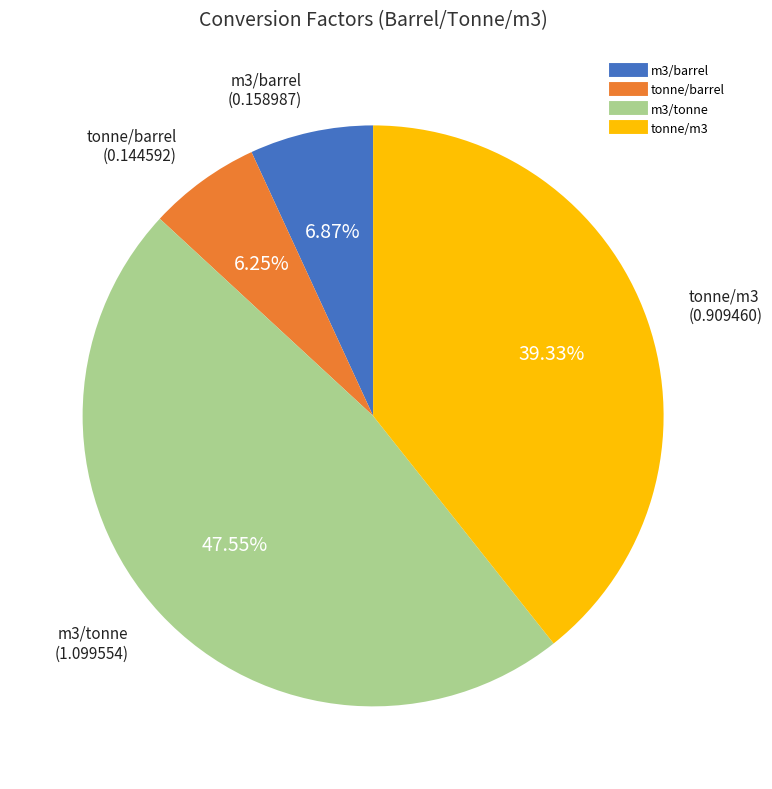

Count the number of slices in the pie.

4